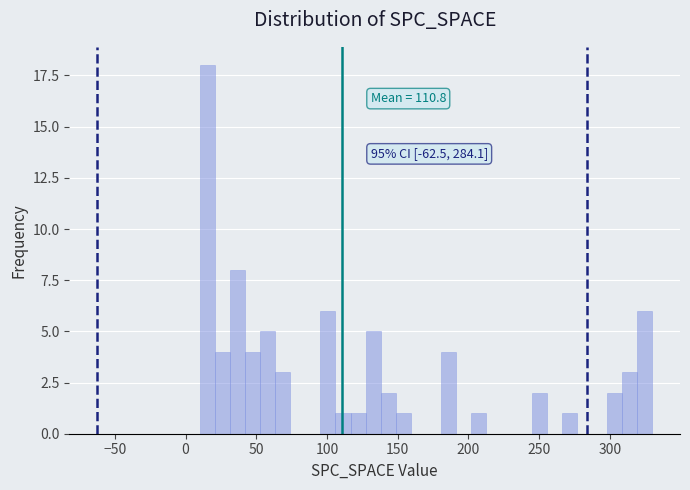

Read against the x-axis, roughly where is the centre of the tallest bar?

15